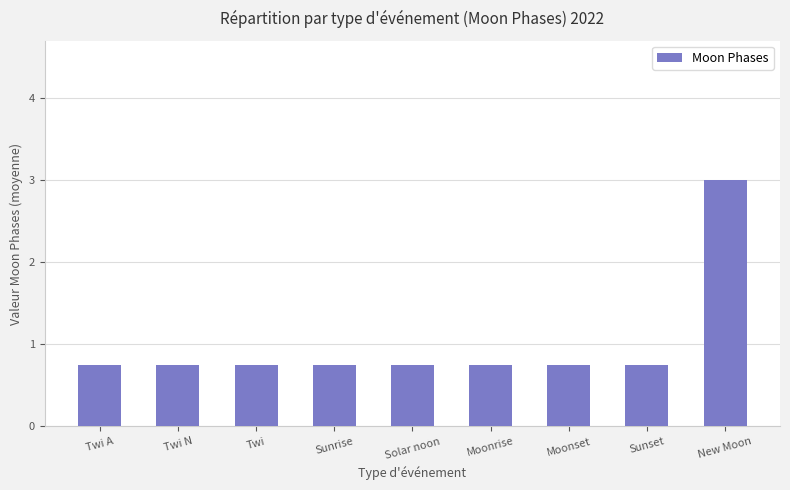

What is the label of the 7th bar from the right?

Twi